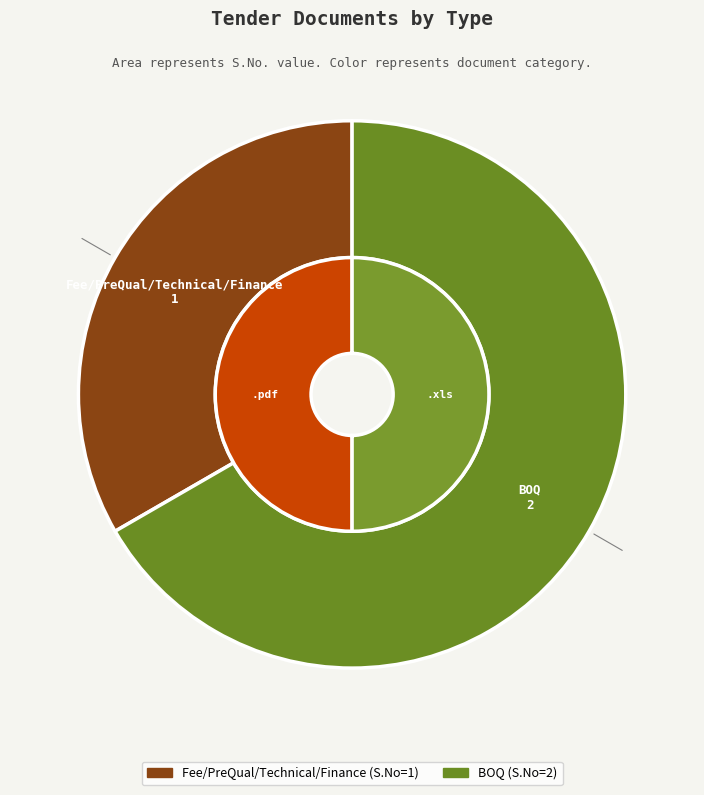

Which slice represents more than half of the pie?

BOQ